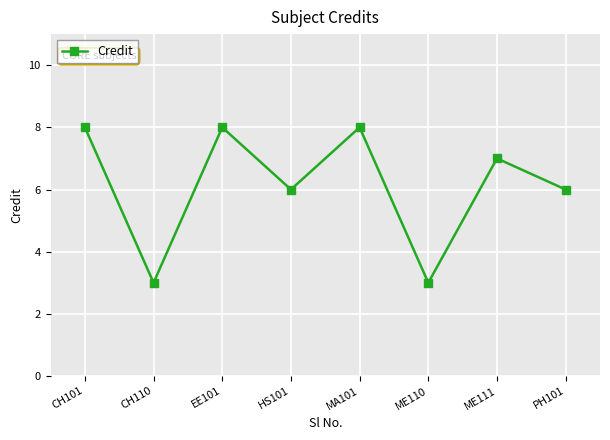

What is the difference between the maximum and minimum values?

5